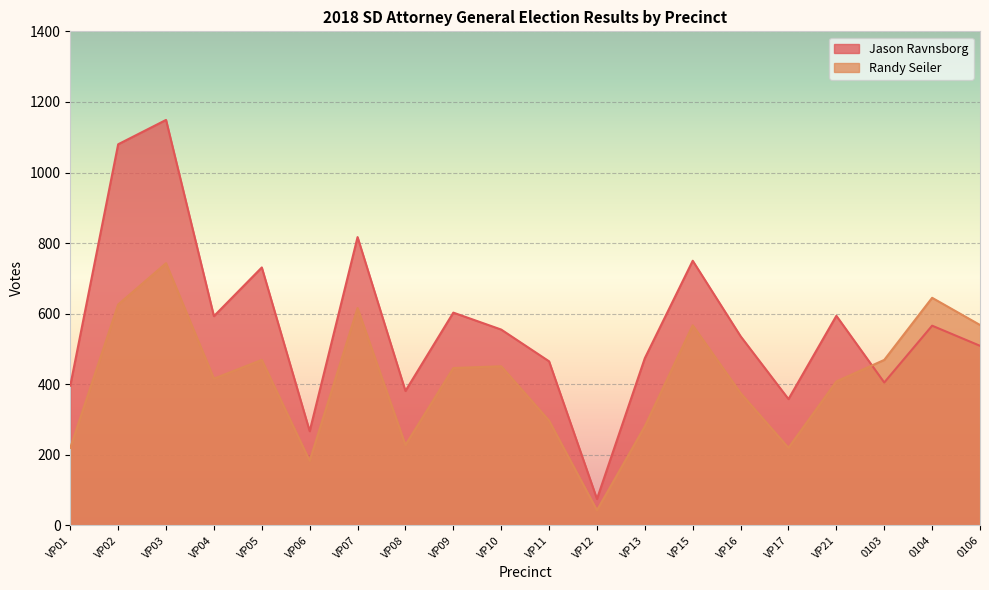

What is the total value across all series at VP01?

616